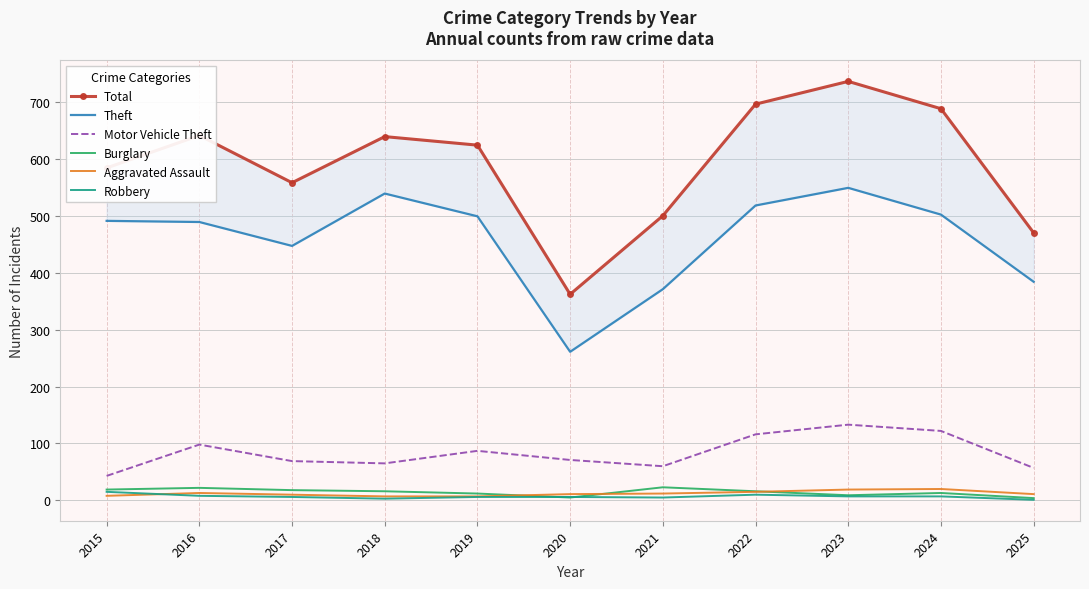

Count the number of data series in this chart.

6